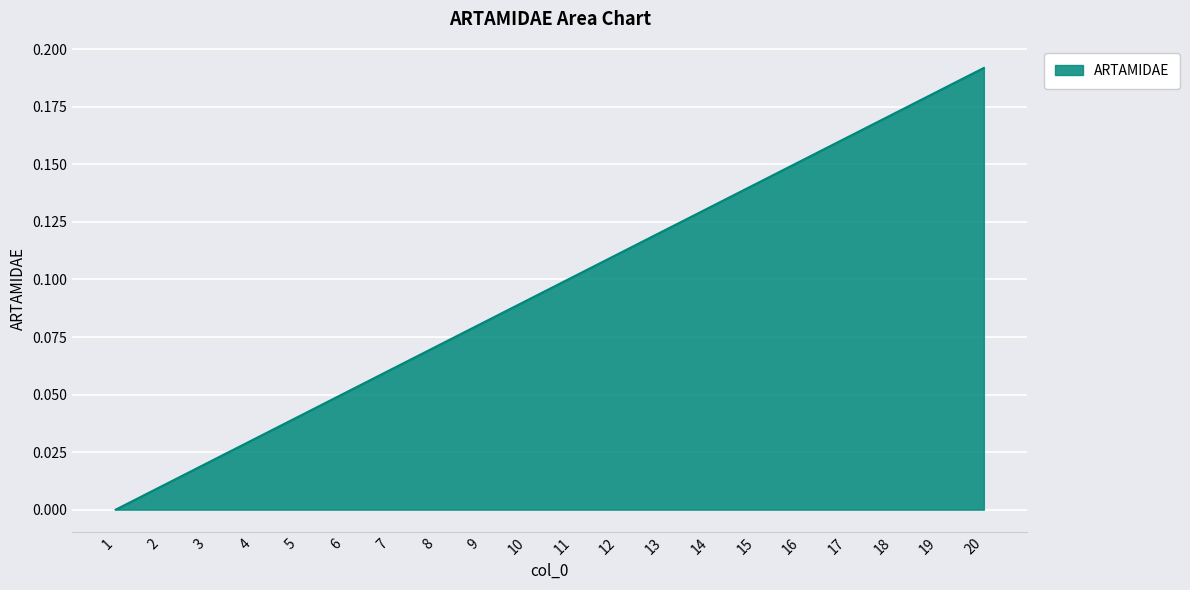

How many lines are shown in the chart?

1